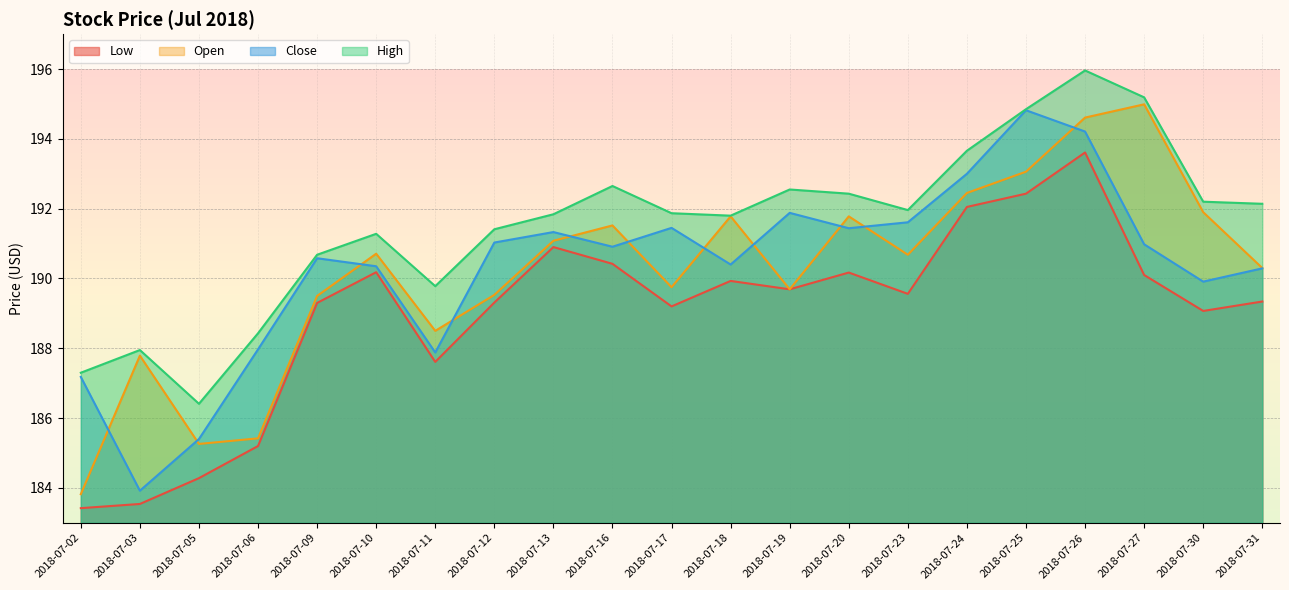

At which category does Open reach its first local valley?

2018-07-05